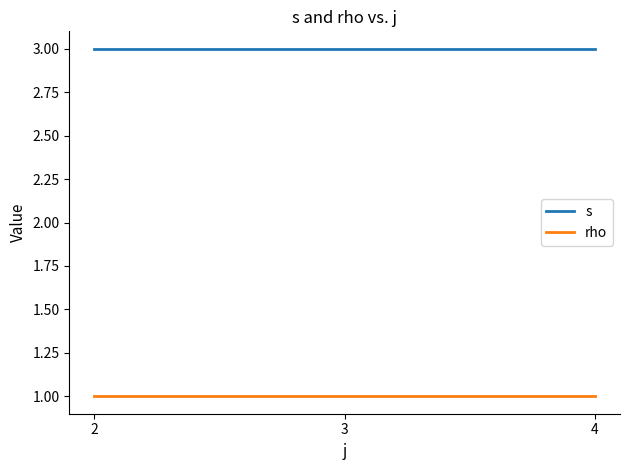

List the series in order of their overall mean, lowest first.

rho, s